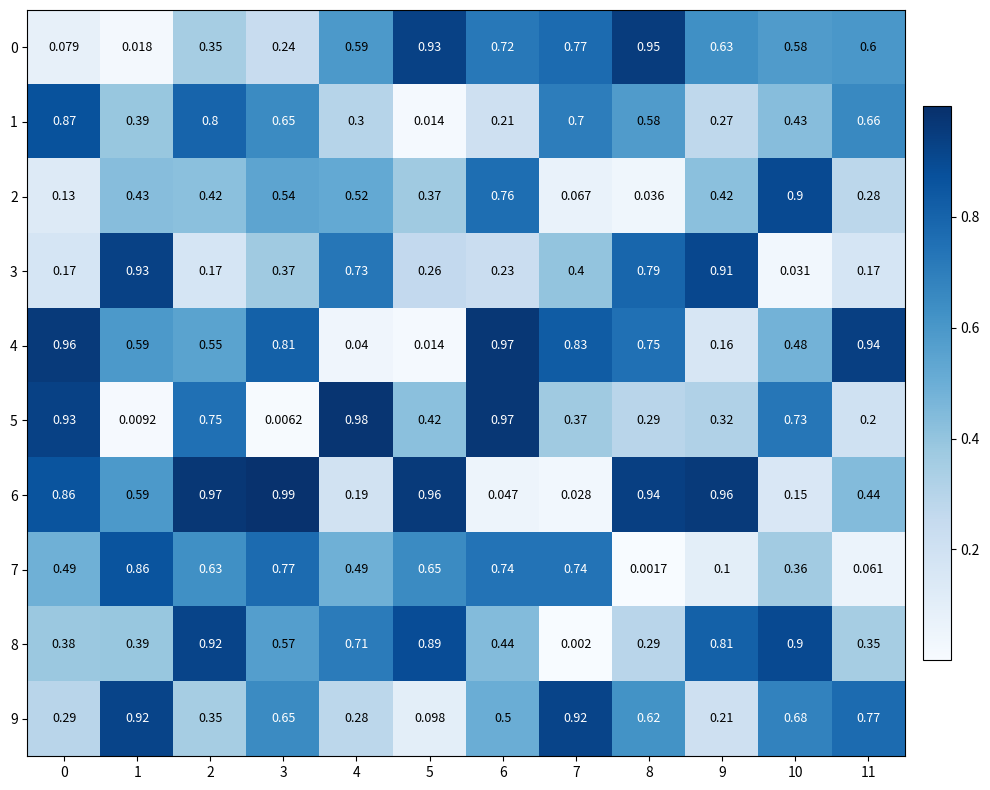

What is the spread (max minus min) of values at 5?

0.9